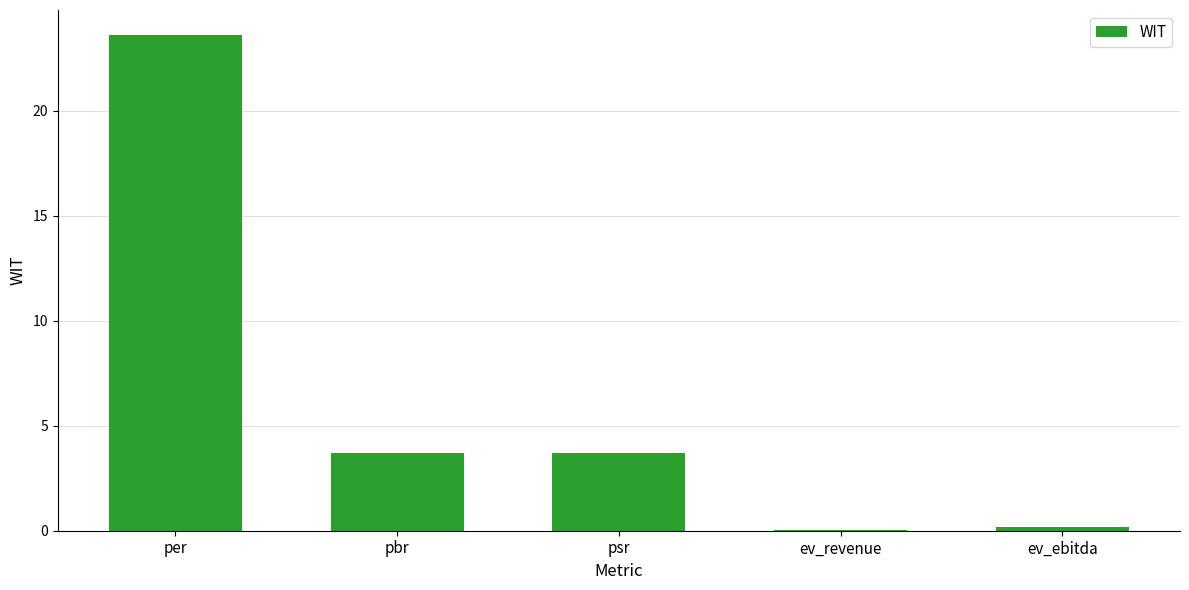

The value at psr is 3.7. True or false?

True